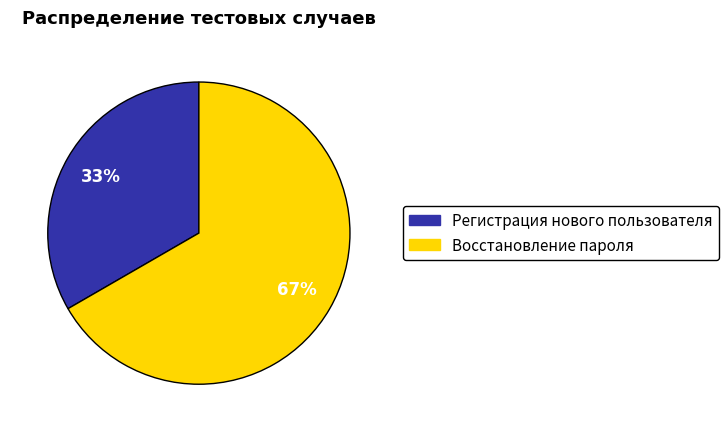

Count the number of slices in the pie.

2